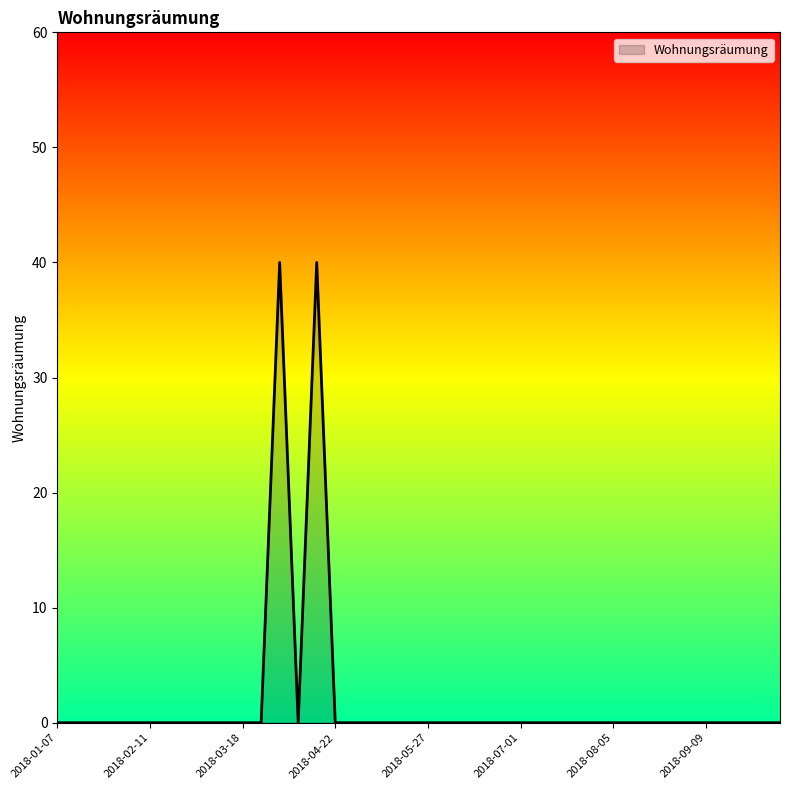

Does the chart display data point markers on the line(s)?

No